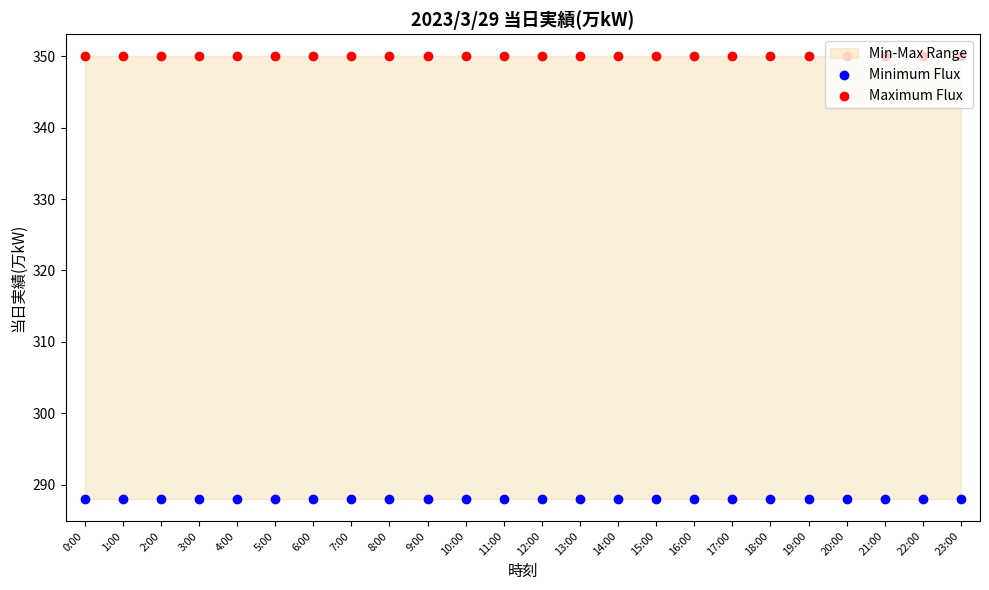

At how many categories does at least one series exceed 288?

24